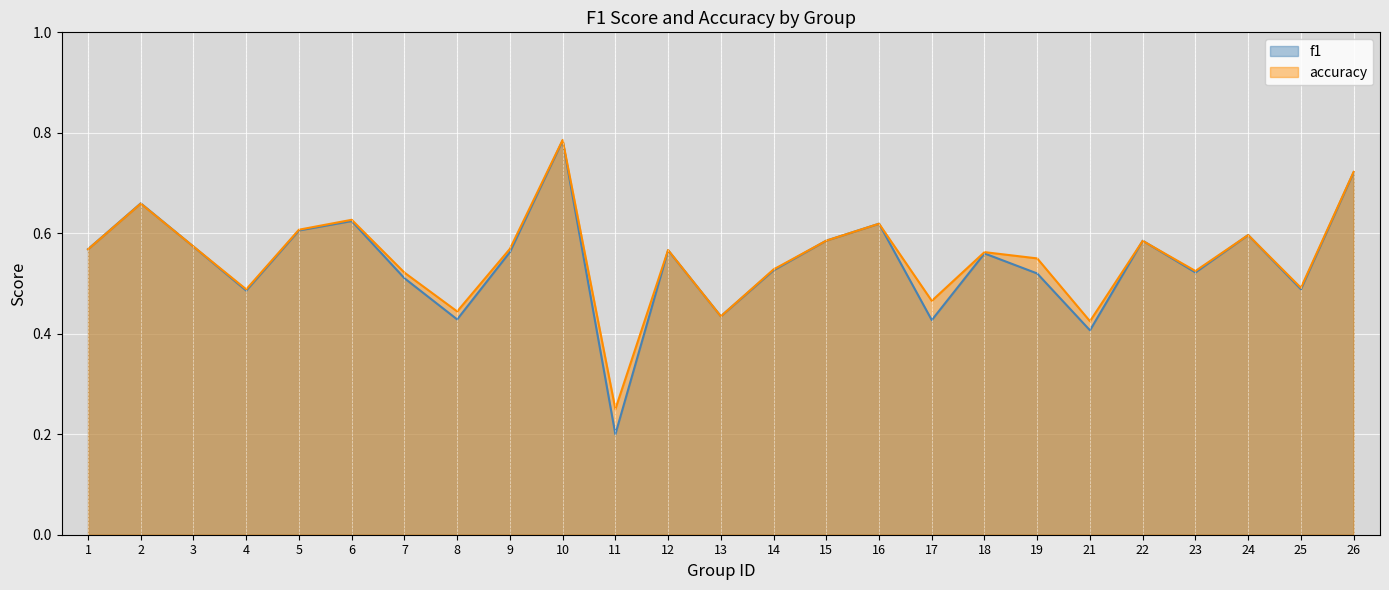

How many lines are shown in the chart?

2